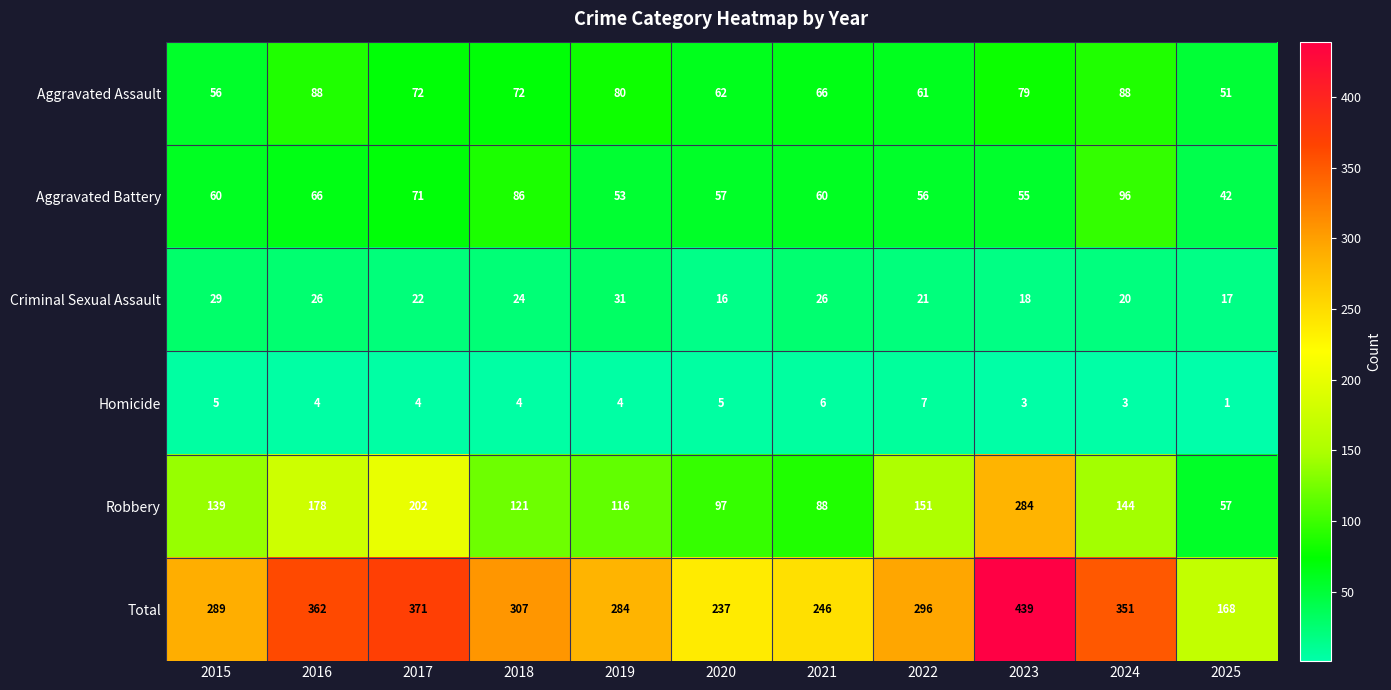

At which label does Criminal Sexual Assault reach its minimum?

2020